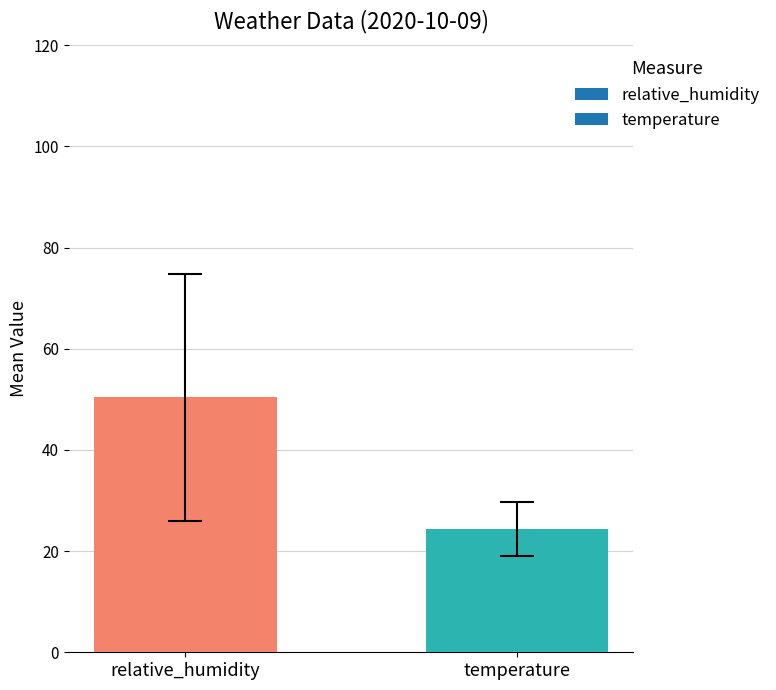

Reading left to right, extract all data points from this chart.

50.4	24.4